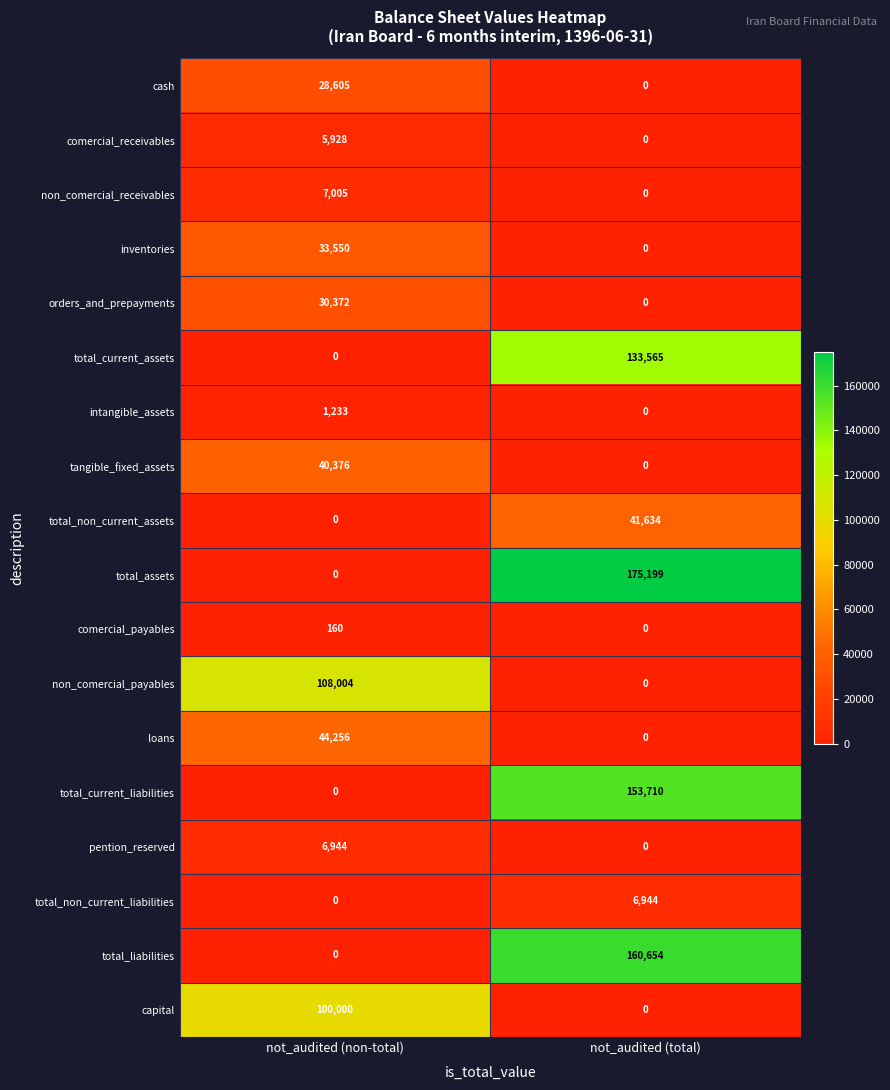

Which series has the largest range (max minus min)?

total_assets